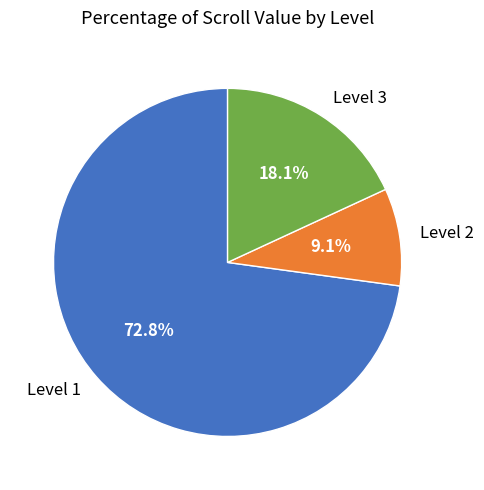

Between Level 3 and Level 2, which is larger?

Level 3